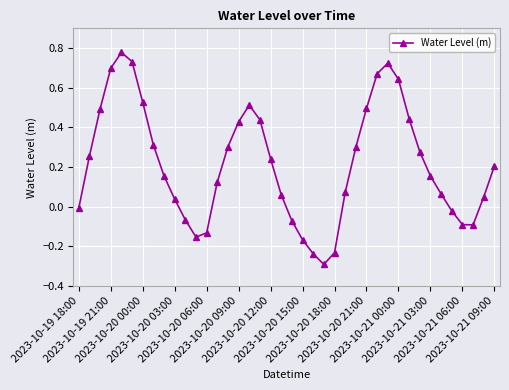

What is the difference between the maximum and second lowest values?

1.0